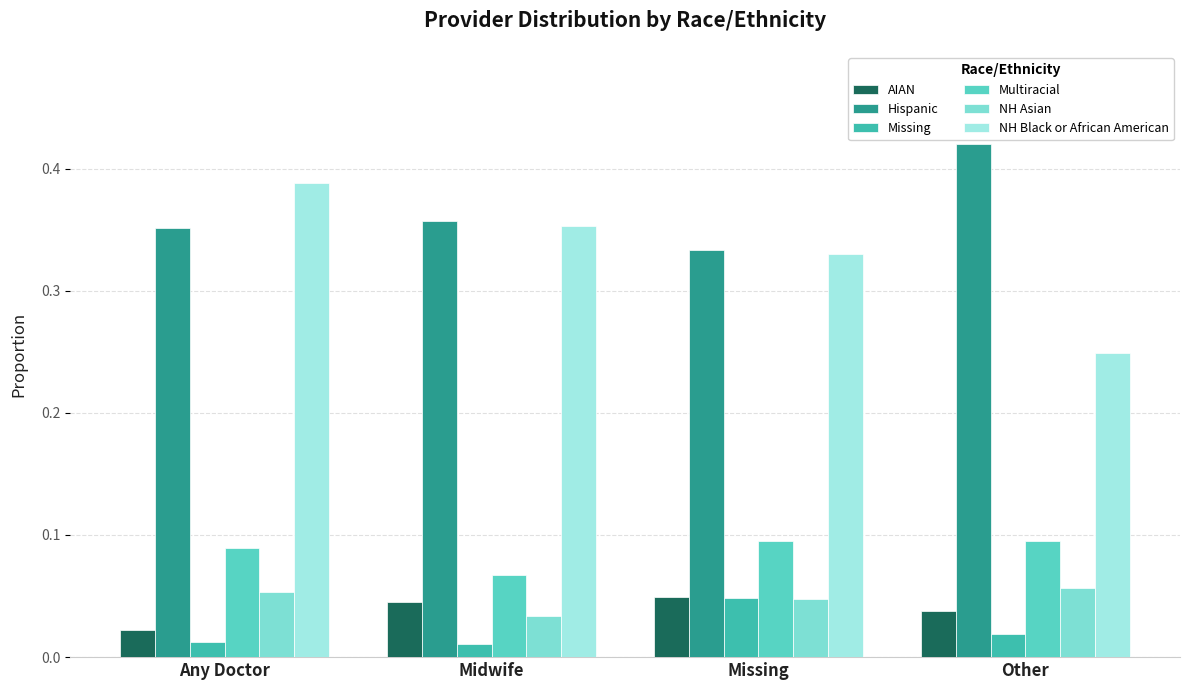

What is the label of the 1st bar from the right?

Other